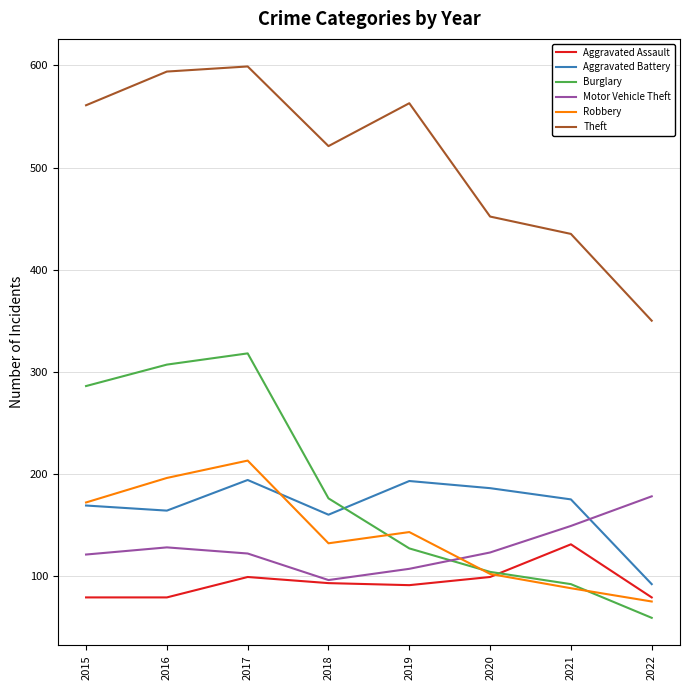

True or false: Robbery and Aggravated Battery cross at least once.

True